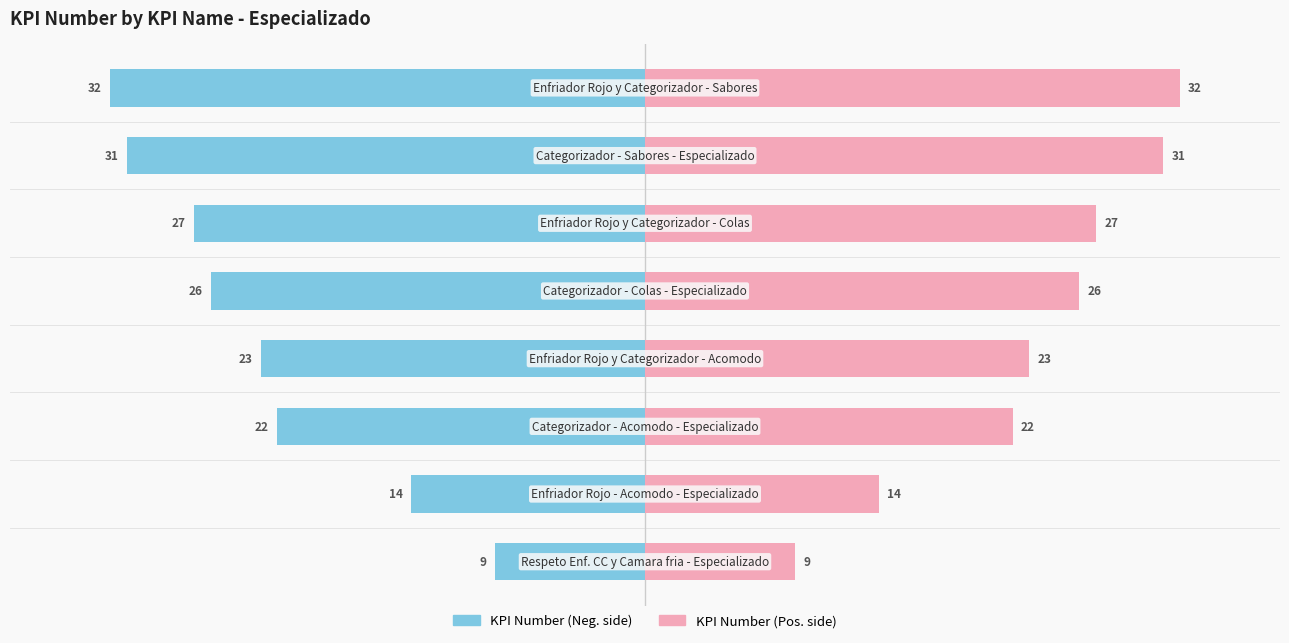

How many bars are there in each group?

2